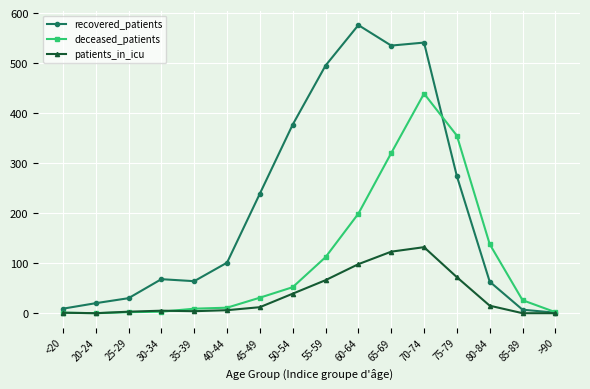

Rank the series by their average value, from highest to lowest.

recovered_patients, deceased_patients, patients_in_icu